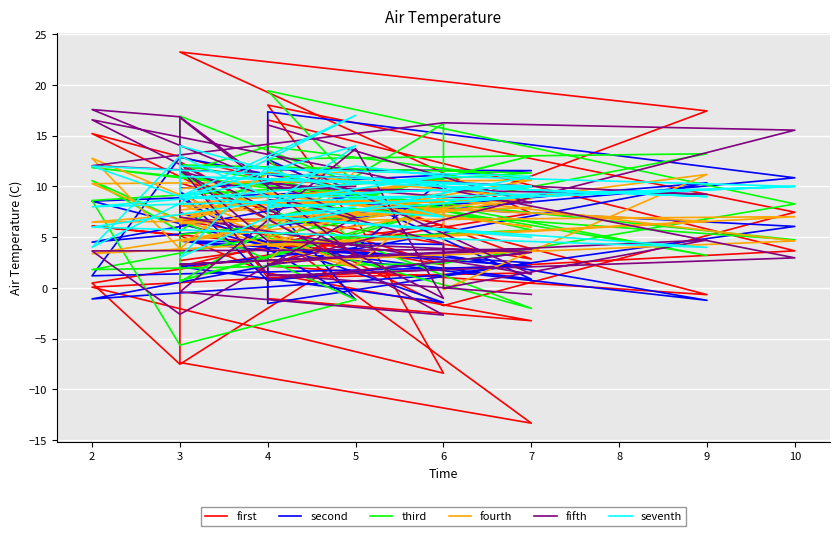

In third, how many points are higher than both neighbors (excluding endpoints)?

13